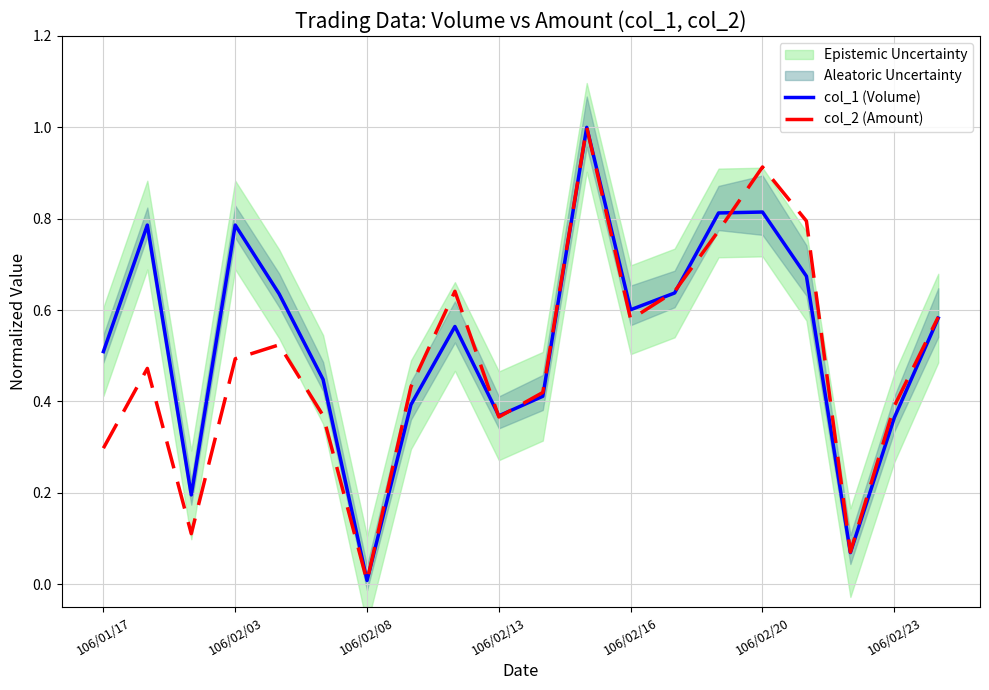

Is the value of col_1 (Volume) at 106/02/13 greater than the value of col_2 (Amount) at 106/02/16?

No